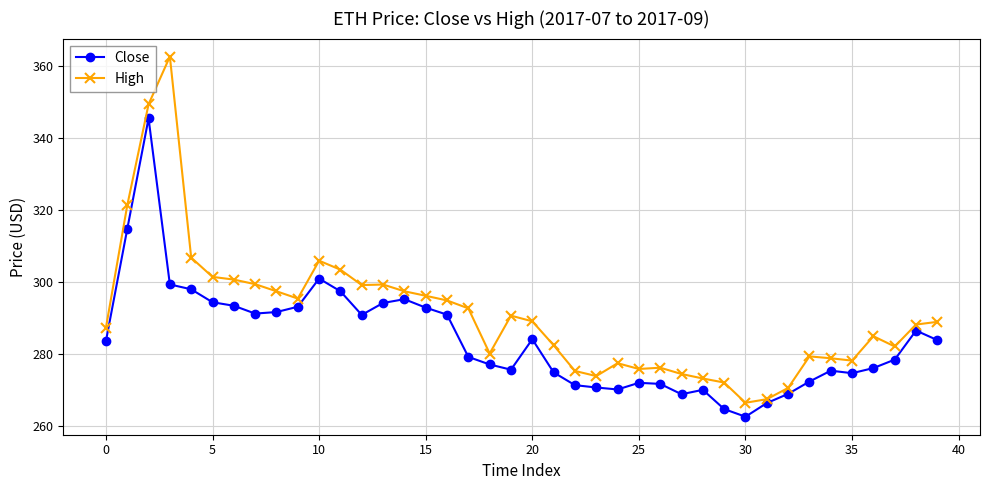

Which series has the largest range (max minus min)?

High